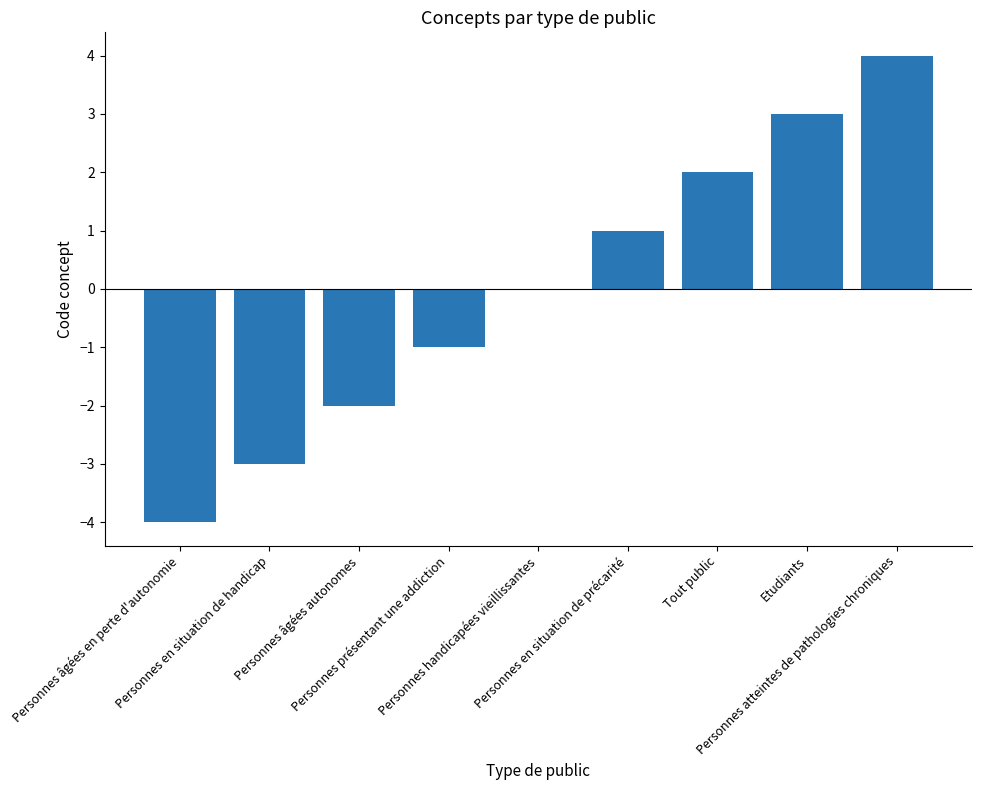

What is the maximum value shown in the chart?

4